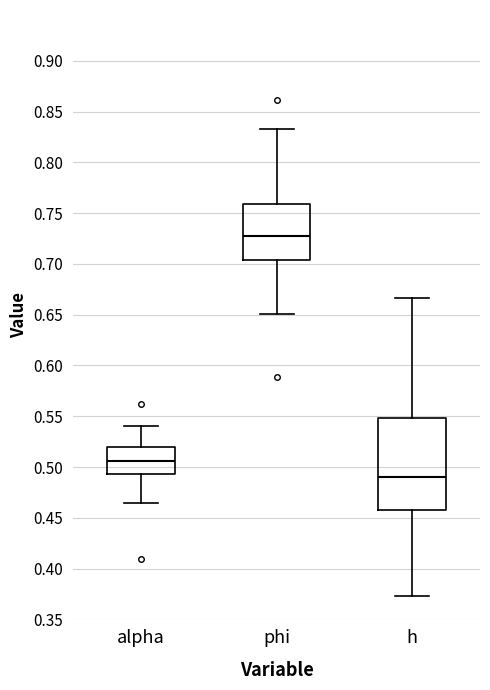

Which box is the tallest, from its lower edge to its upper edge?

h